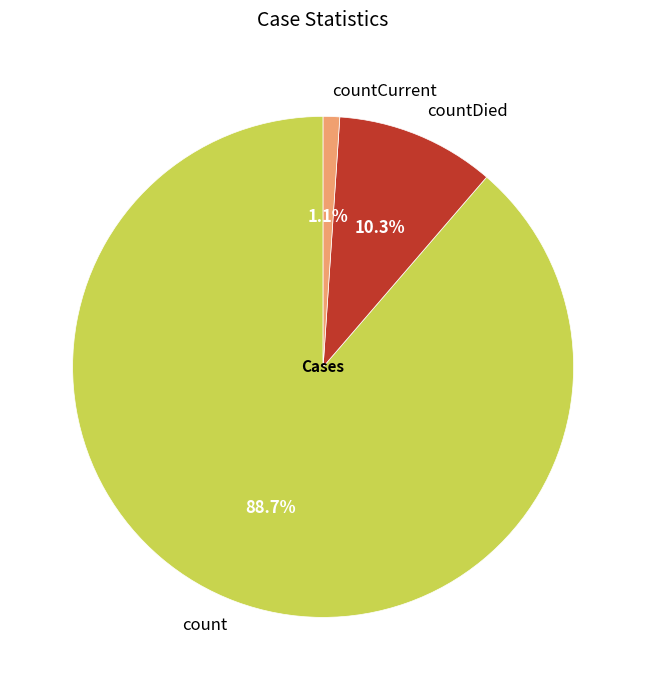

Rank the categories by value from lowest to highest.

countCurrent, countDied, count